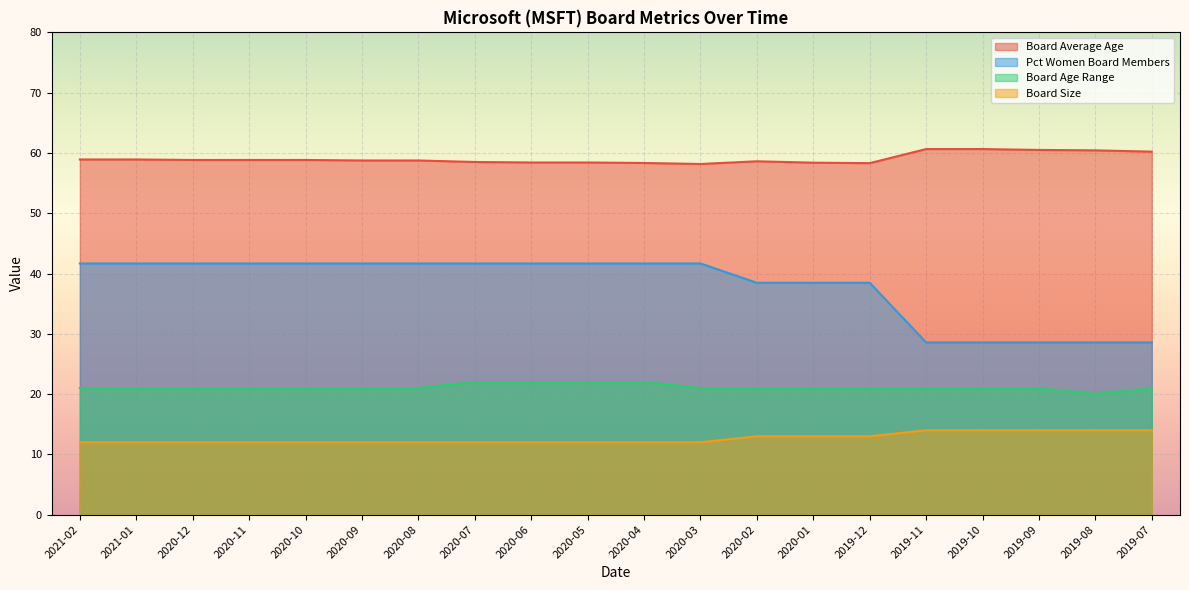

At how many categories does at least one series exceed 30?

20